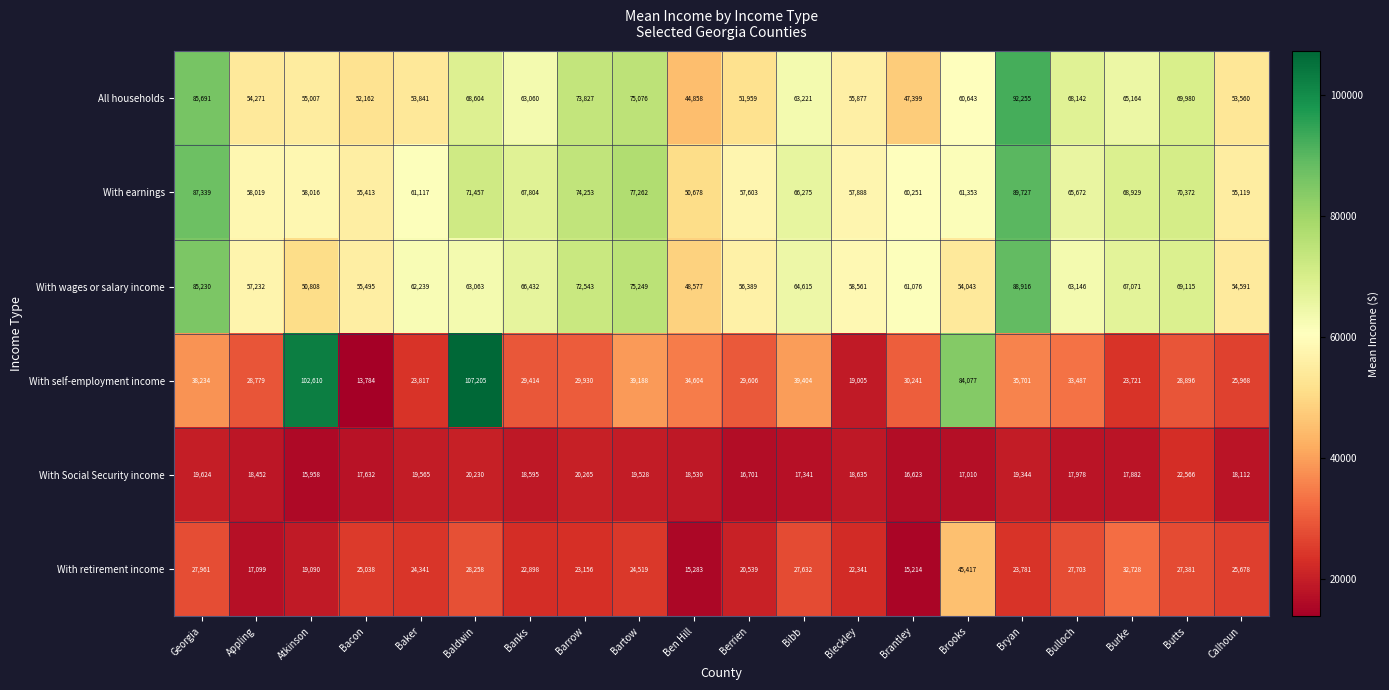

What is the approximate value of With earnings at Calhoun?

55119